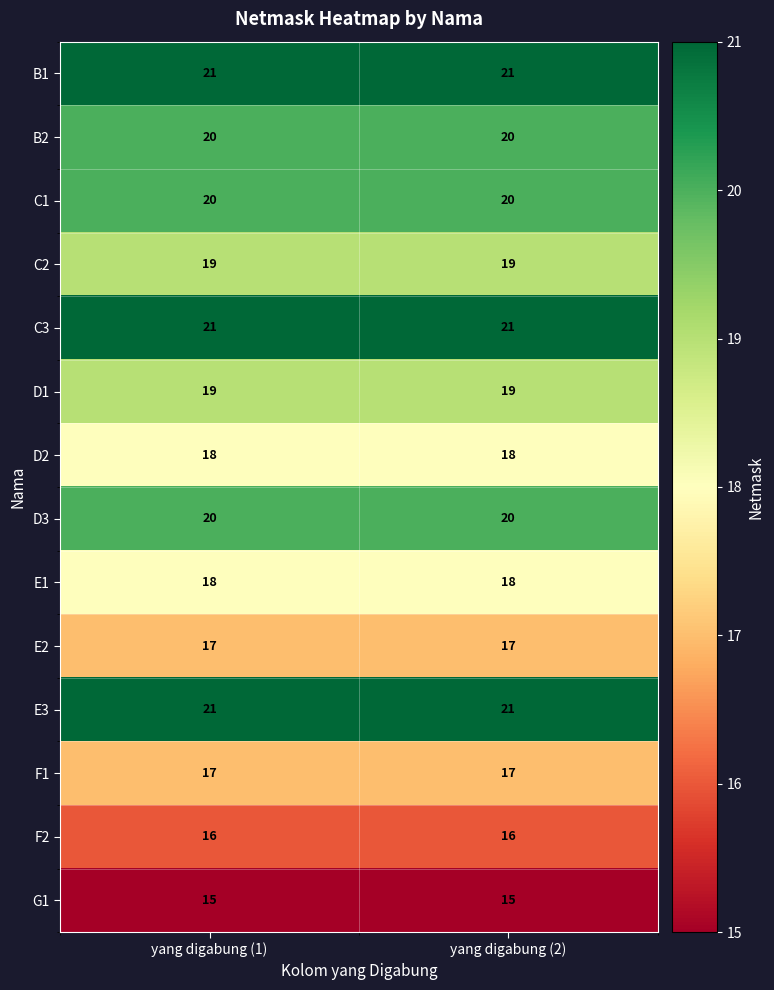

The value of F2 at yang digabung (1) is 26. True or false?

False